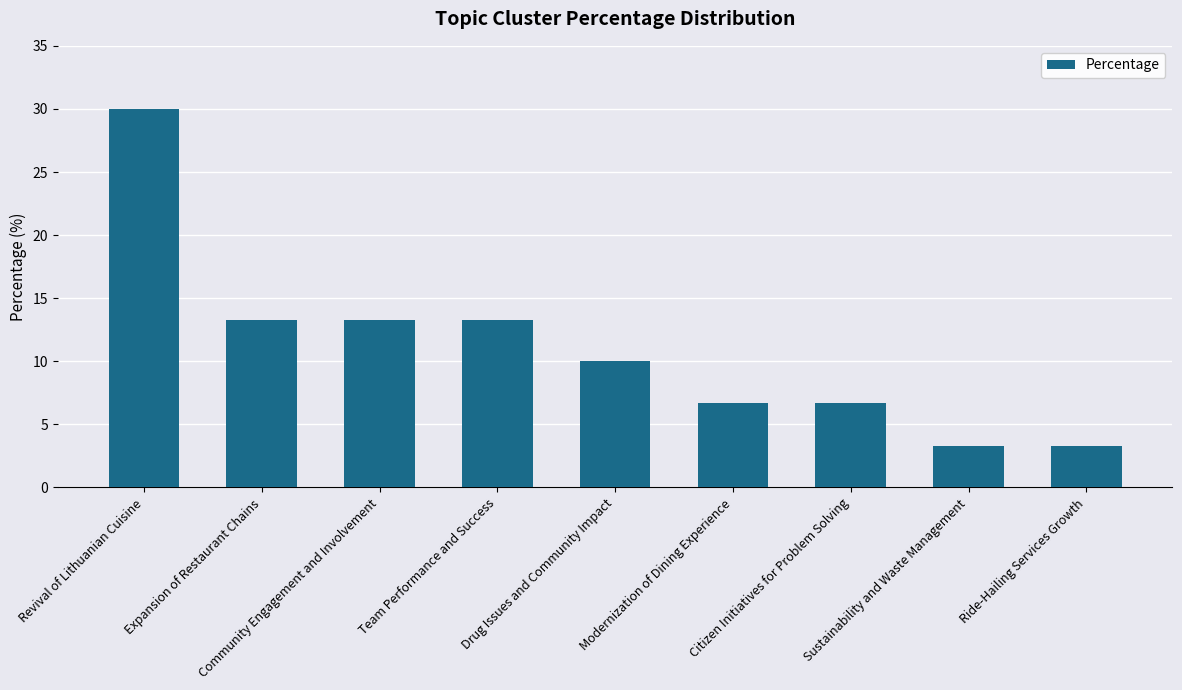

What is the change in value from Revival of Lithuanian Cuisine to Ride-Hailing Services Growth?

-26.7